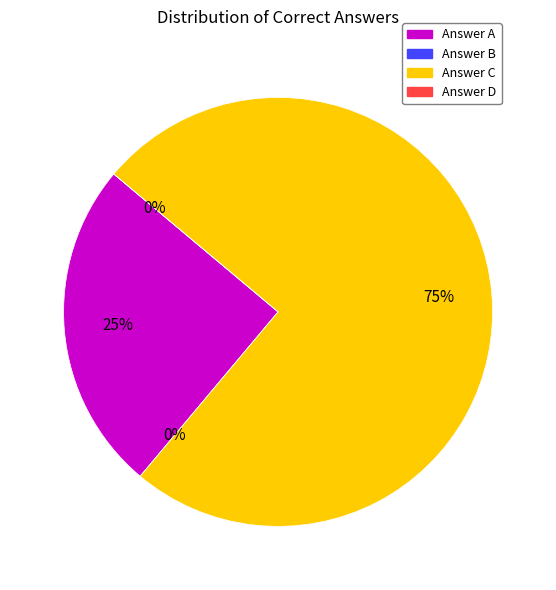

True or false: D accounts for 12% of the total.

False